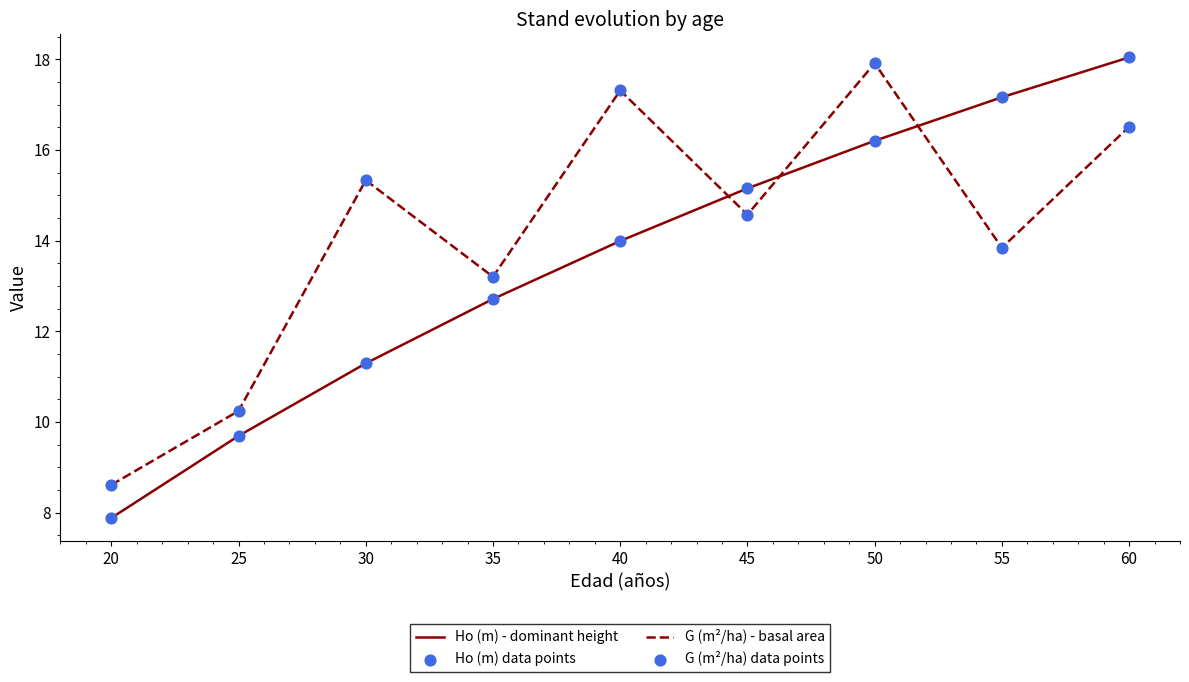

Which series changed the most between 25 and 45?

Ho (m) - dominant height